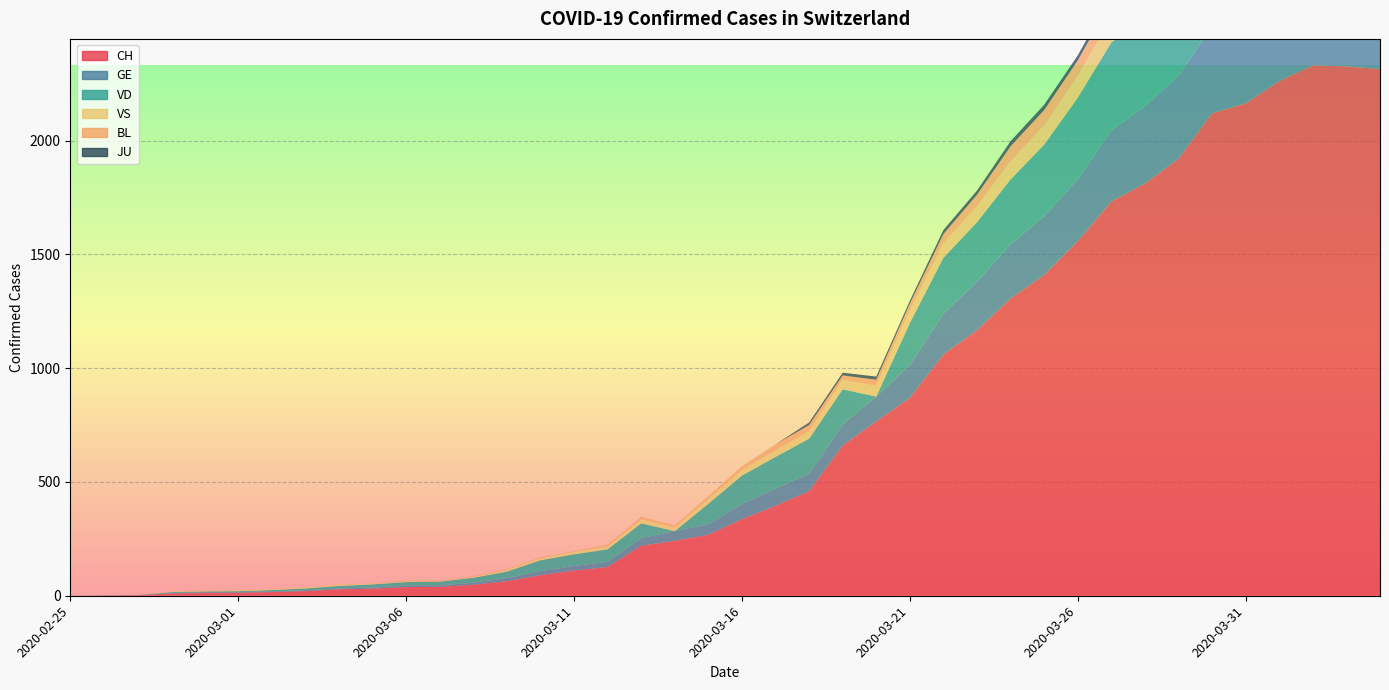

At how many categories does at least one series exceed 739?

16